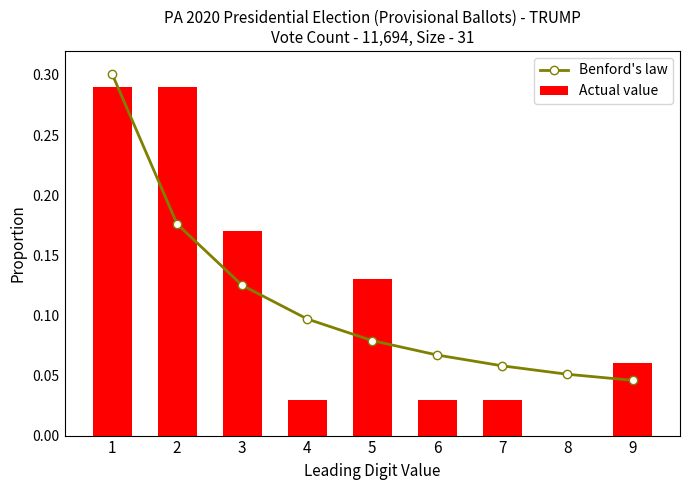

How many categories are shown in the chart?

9